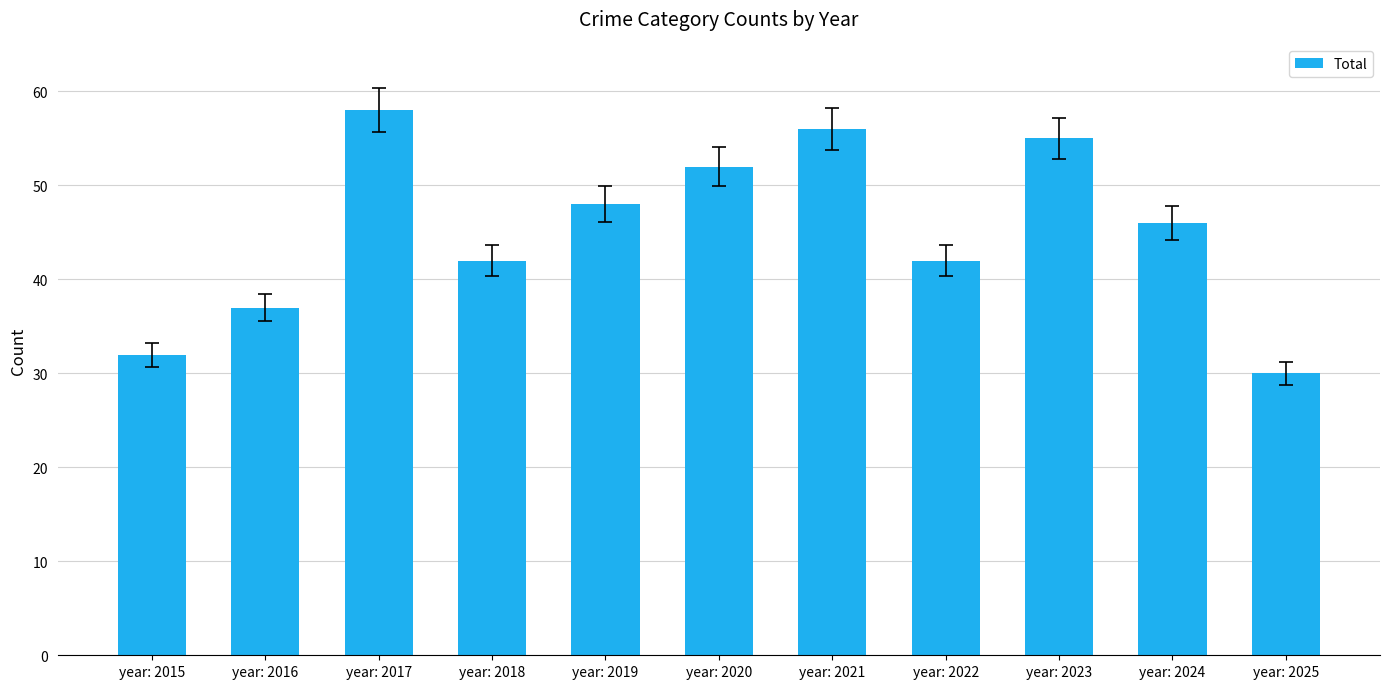

The value at year: 2021 is 35. True or false?

False